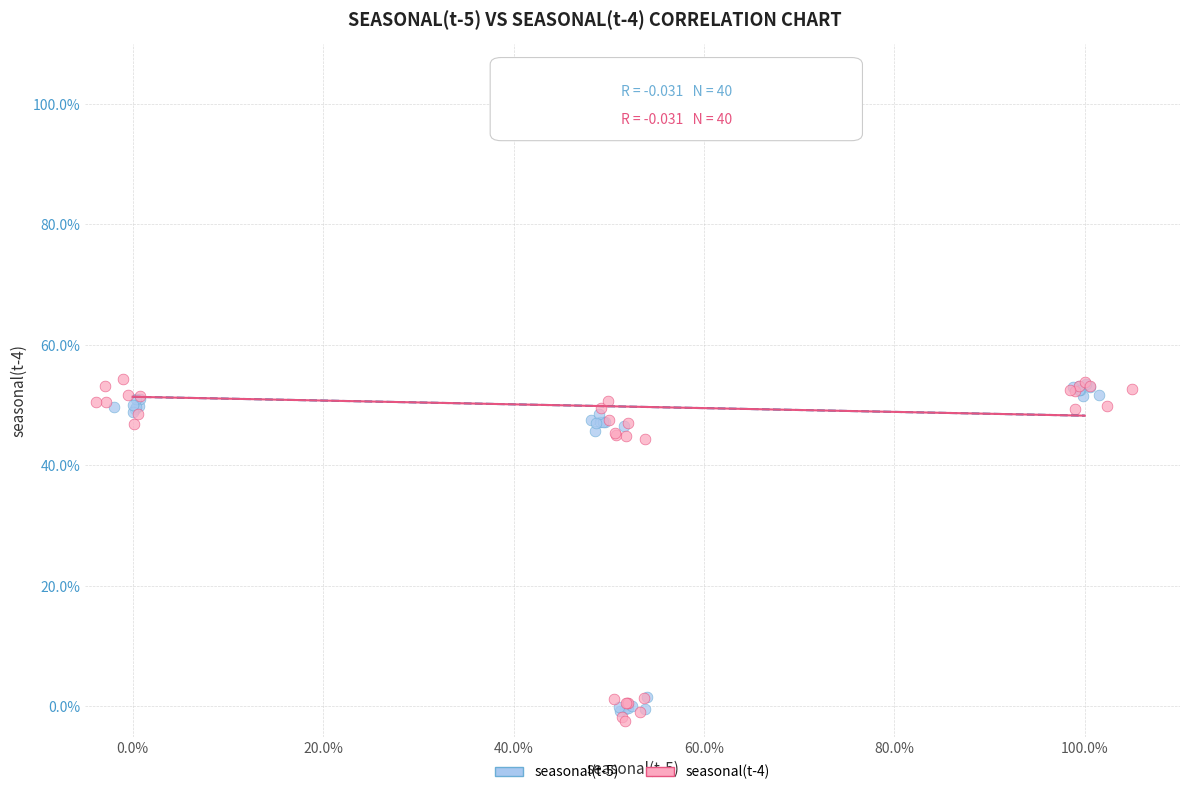

Which series reaches the maximum Y coordinate?

seasonal(t-4)